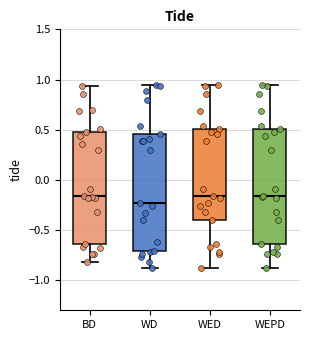

Reading left to right, transcribe this box plot: for each box, give where its median line is, the range the box spans, and where its two whiskers end, as read against the y-axis. The values are not printed on the chart, so give them approximately, as read against the axis.

BD: median -0.15, box -0.65 to 0.50, whiskers -0.80 to 0.95
WD: median -0.25, box -0.70 to 0.45, whiskers -0.90 to 0.95
WED: median -0.15, box -0.40 to 0.50, whiskers -0.90 to 0.95
WEPD: median -0.15, box -0.65 to 0.50, whiskers -0.90 to 0.95